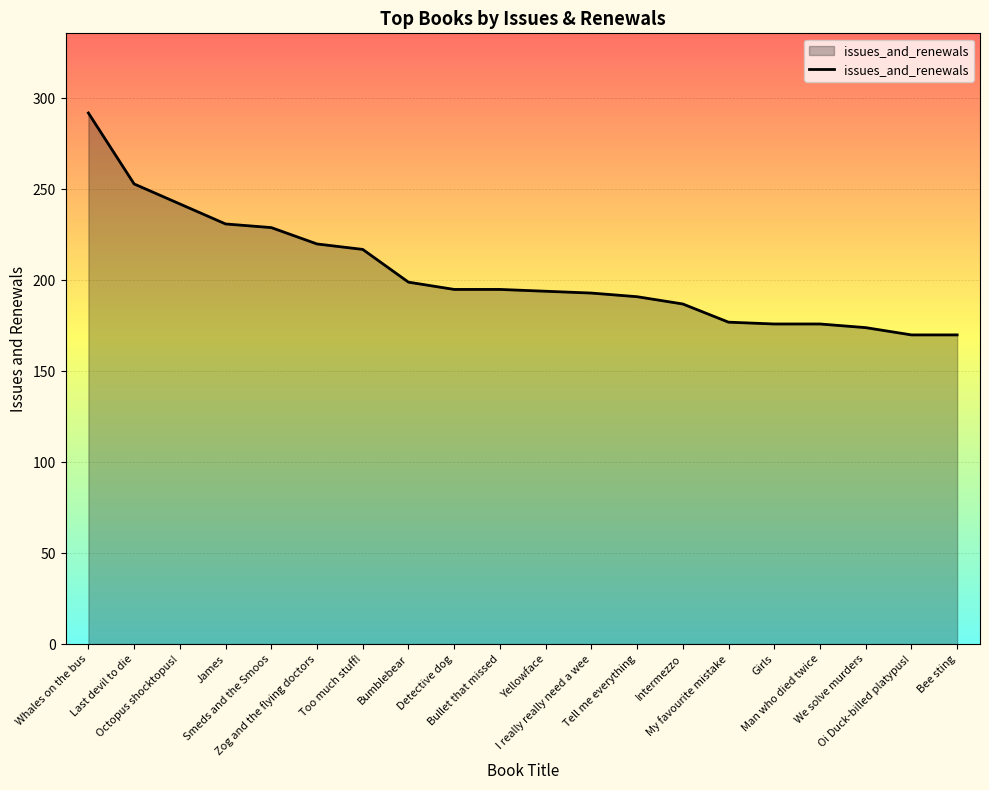

At which category does the chart reach its peak across all series?

Whales on the bus